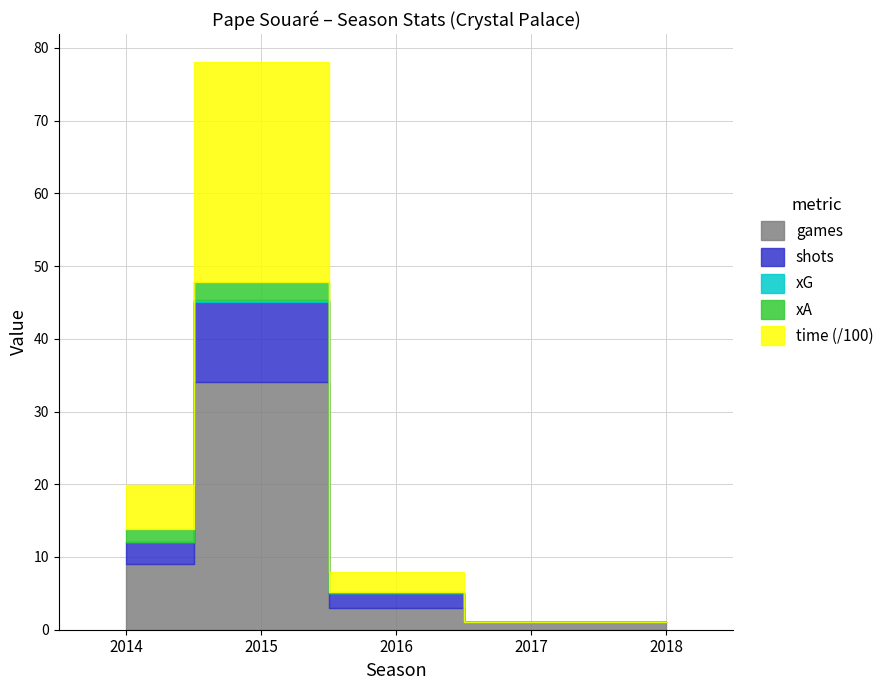

What is the difference between the maximum and second lowest values in the shots series?

11.0